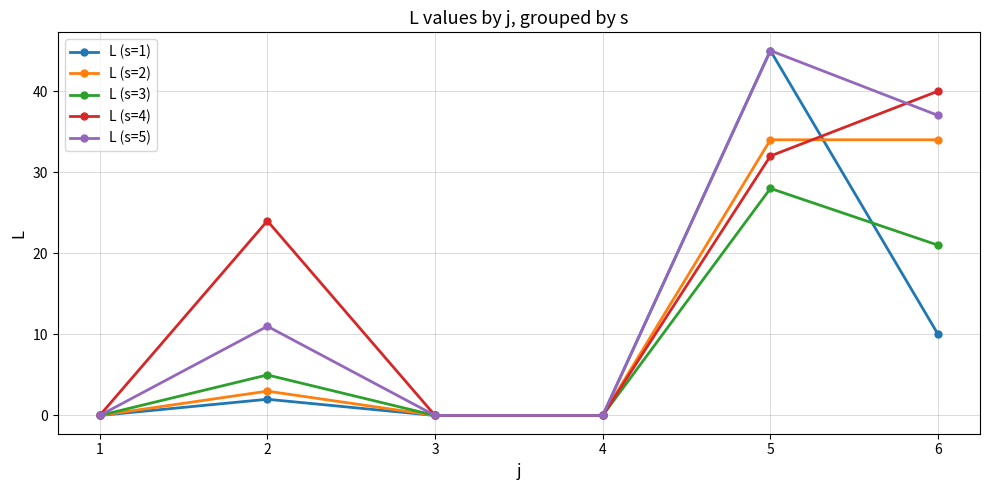

What is the difference between the highest and lowest values at 6?

30